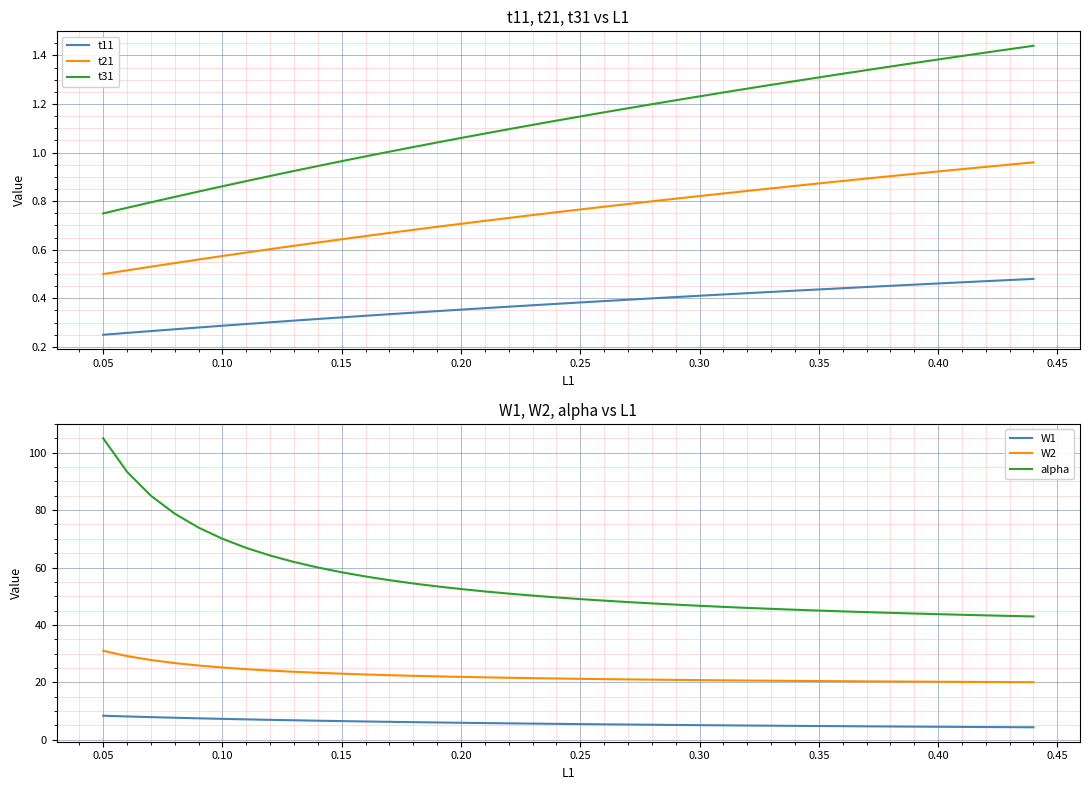

The t21 series shows 1.2 at 0.20. True or false?

False